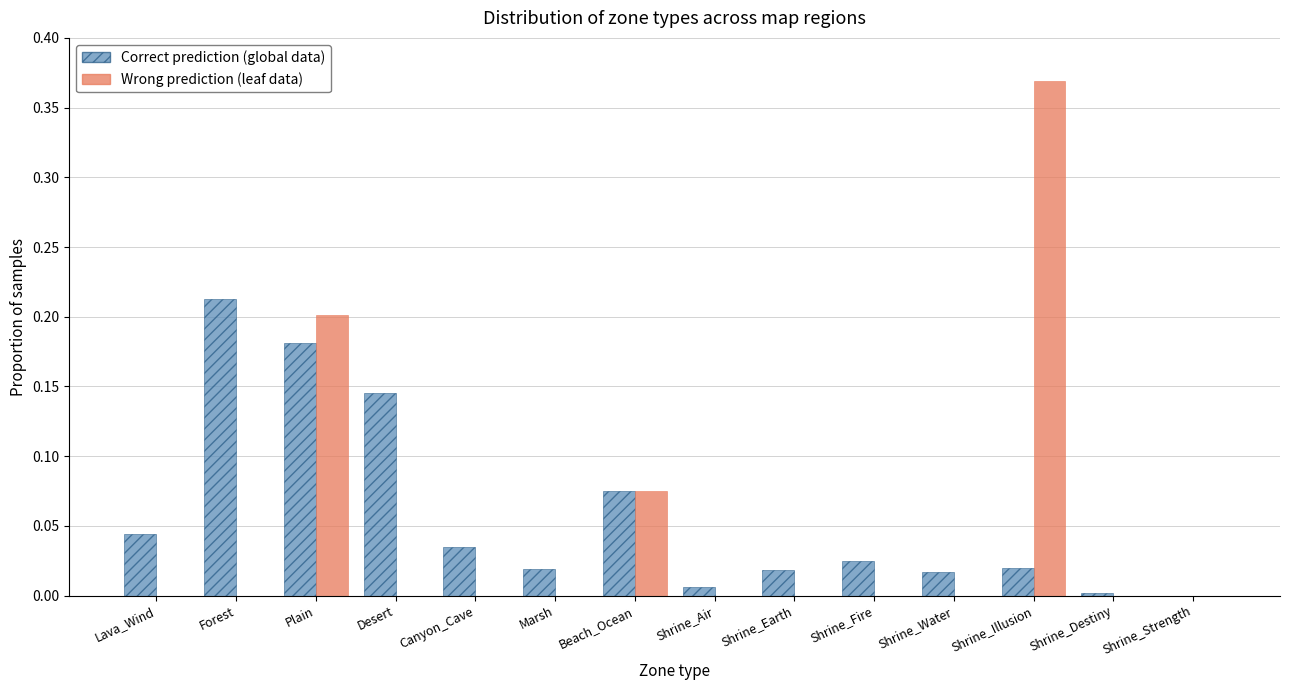

What is the sum of all Wrong prediction (leaf data) values?

0.6